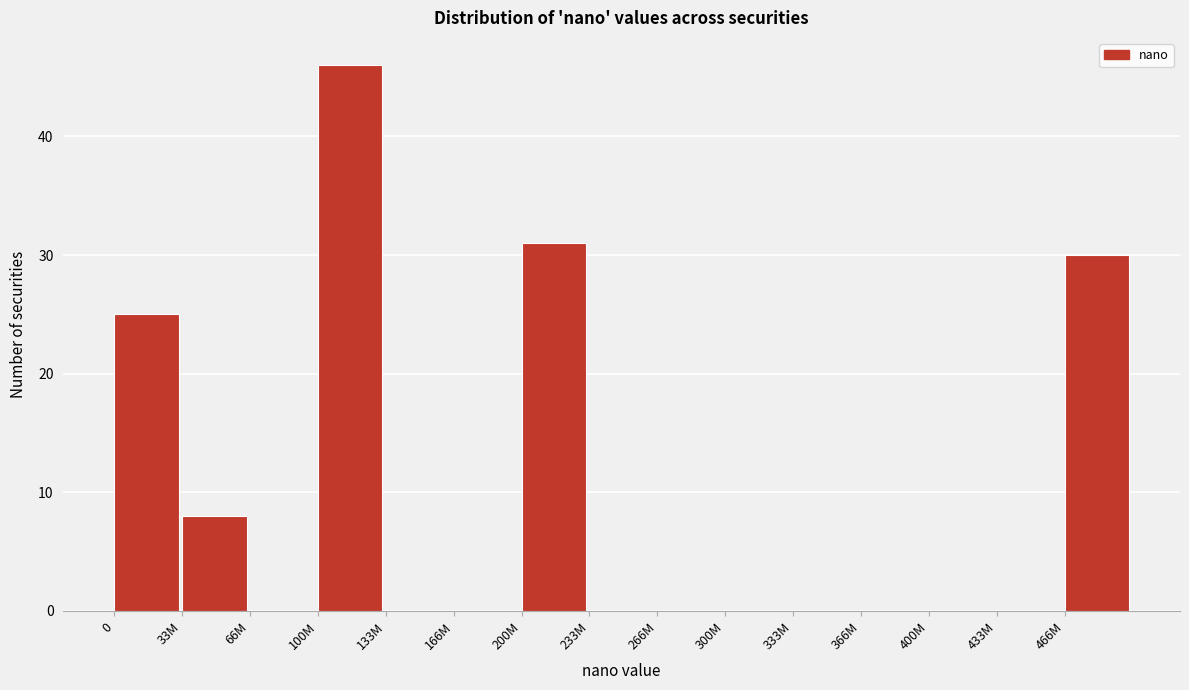

Reading left to right, list all the values displayed in this chart.

0=25	33M=8	66M=0	100M=46	133M=0	166M=0	200M=31	233M=0	266M=0	300M=0	333M=0	366M=0	400M=0	433M=0	466M=30